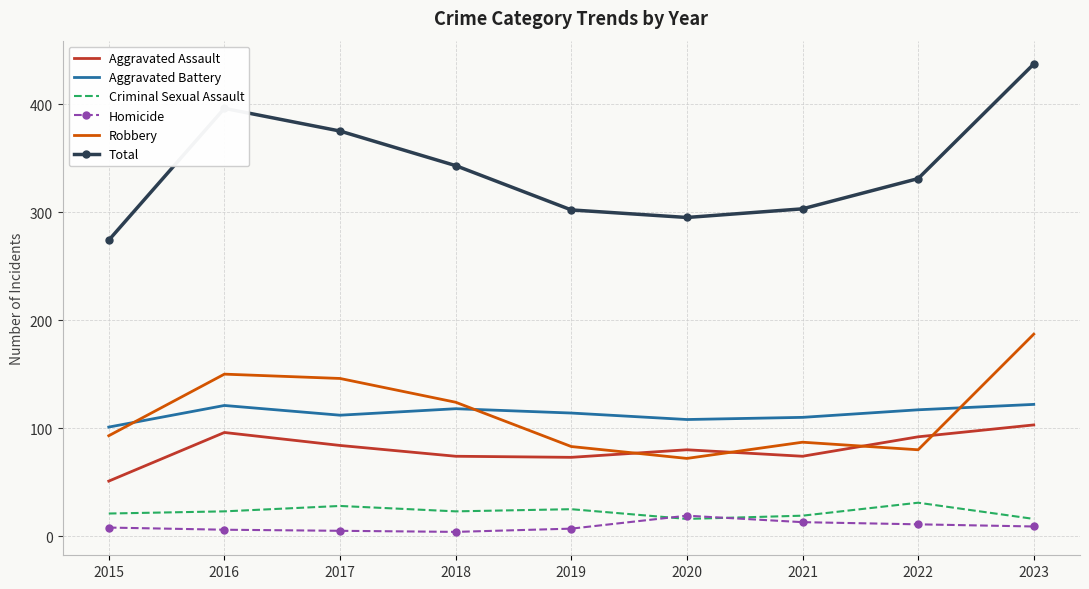

Between 2017 and 2021, which series saw the biggest shift?

Total